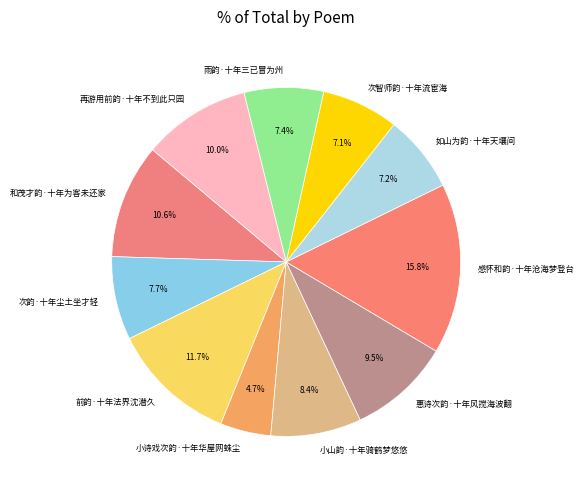

Which category has the biggest portion of the pie?

感怀和韵·十年沧海梦登台